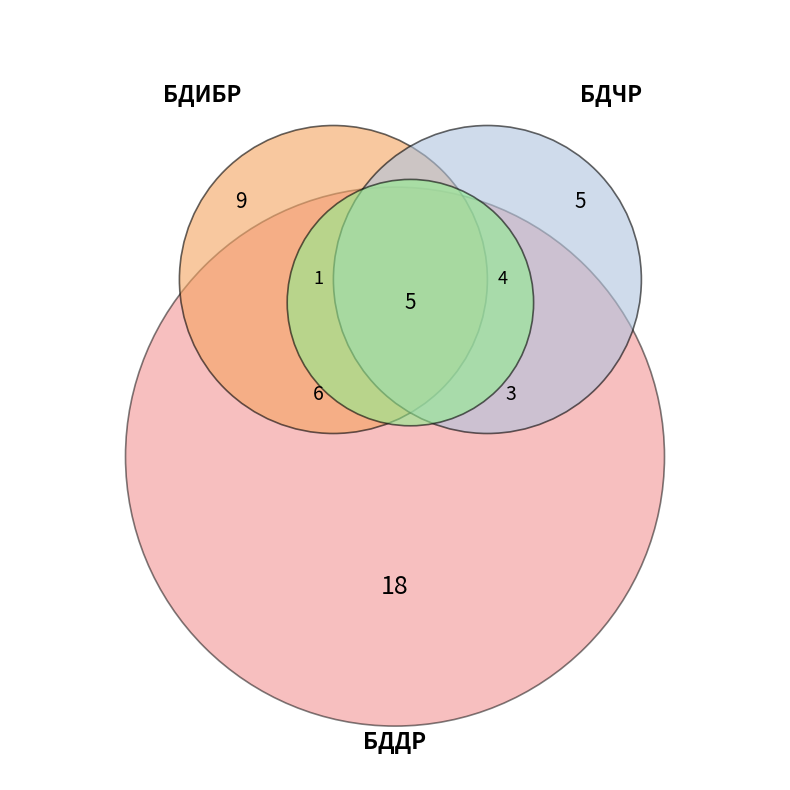

Does any single category account for the majority?

No